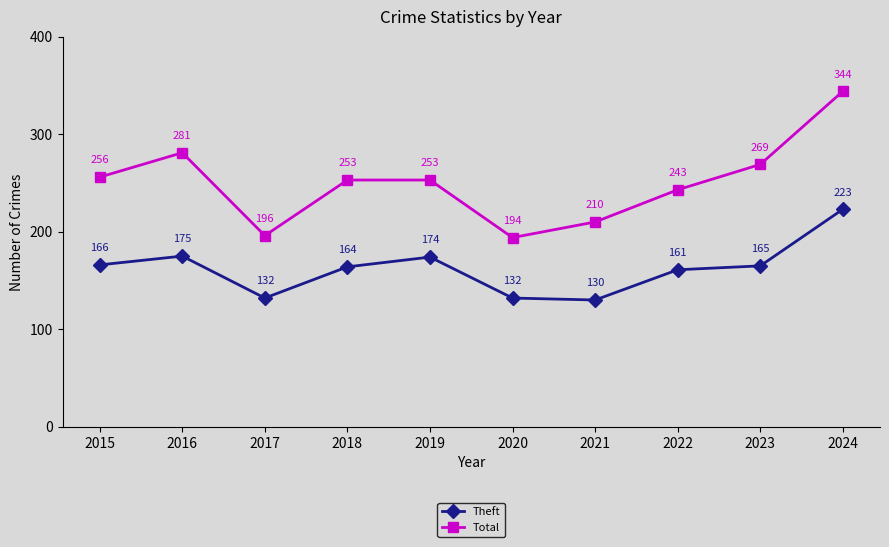

Reading left to right, list all the values displayed in this chart.

Theft: 166	175	132	164	174	132	130	161	165	223
Total: 256	281	196	253	253	194	210	243	269	344